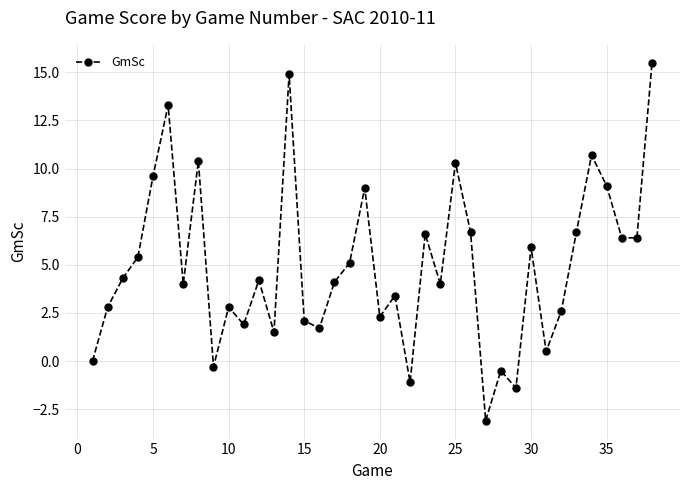

True or false: the data has more than 2 interior local peaks.

True